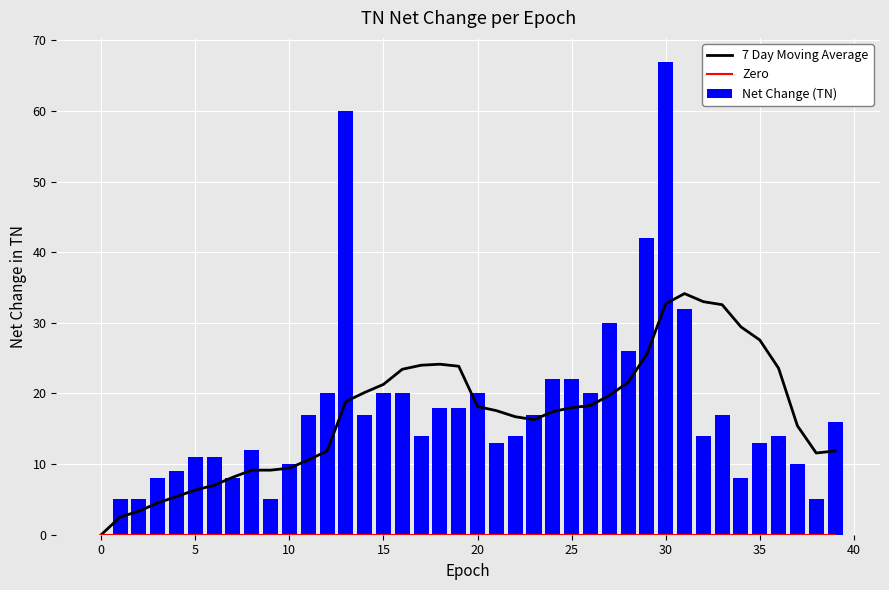

What is the difference between the maximum and minimum values in the 7 Day Moving Average series?

34.1